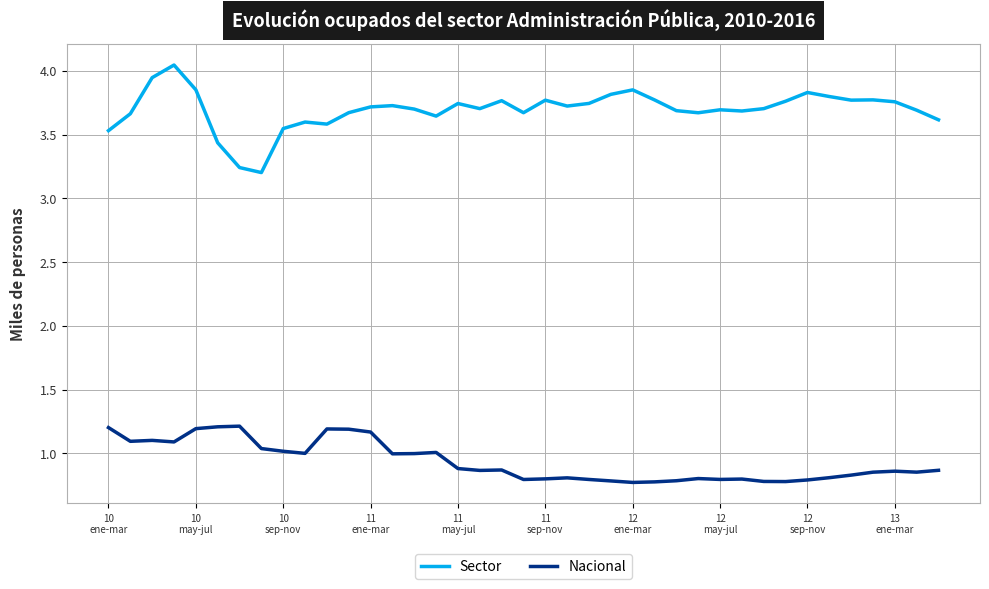

True or false: Nacional and Sector cross at least once.

False